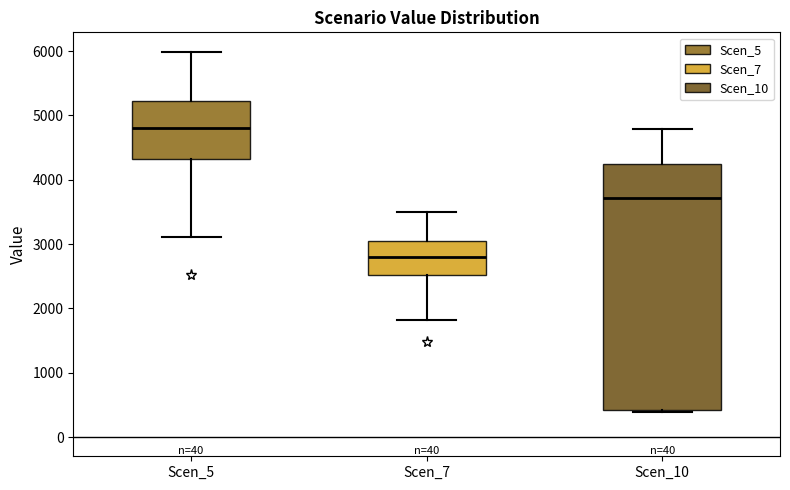

Reading left to right, read every box against the y-axis: the position of its median line, the range the box covers, and the ends of its whiskers. The values are not printed on the chart, so give them approximately, as read against the axis.

Scen_5: median 4800, box 4300 to 5200, whiskers 3100 to 6000
Scen_7: median 2800, box 2500 to 3000, whiskers 1800 to 3500
Scen_10: median 3700, box 400 to 4300, whiskers 400 to 4800